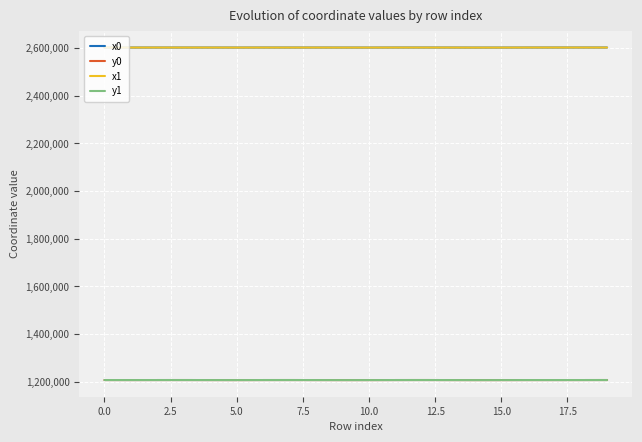

What is the highest value of the y1 series?

1206853.4